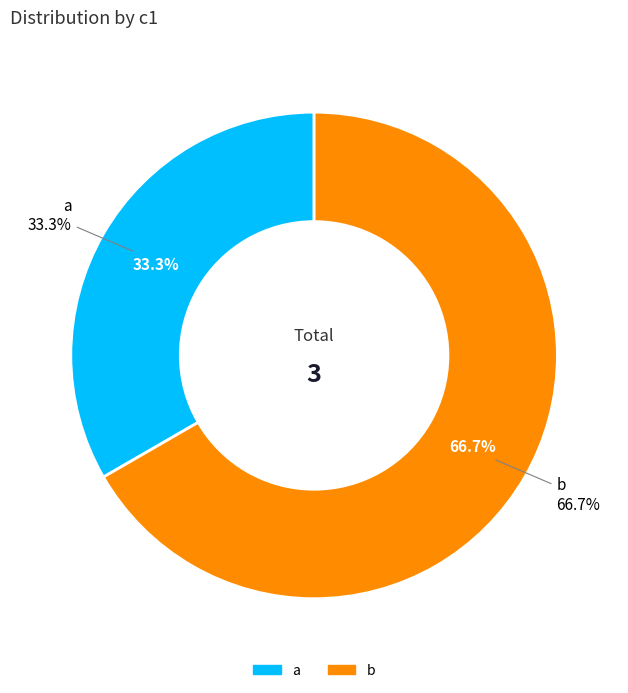

How many slices are in this pie chart?

2